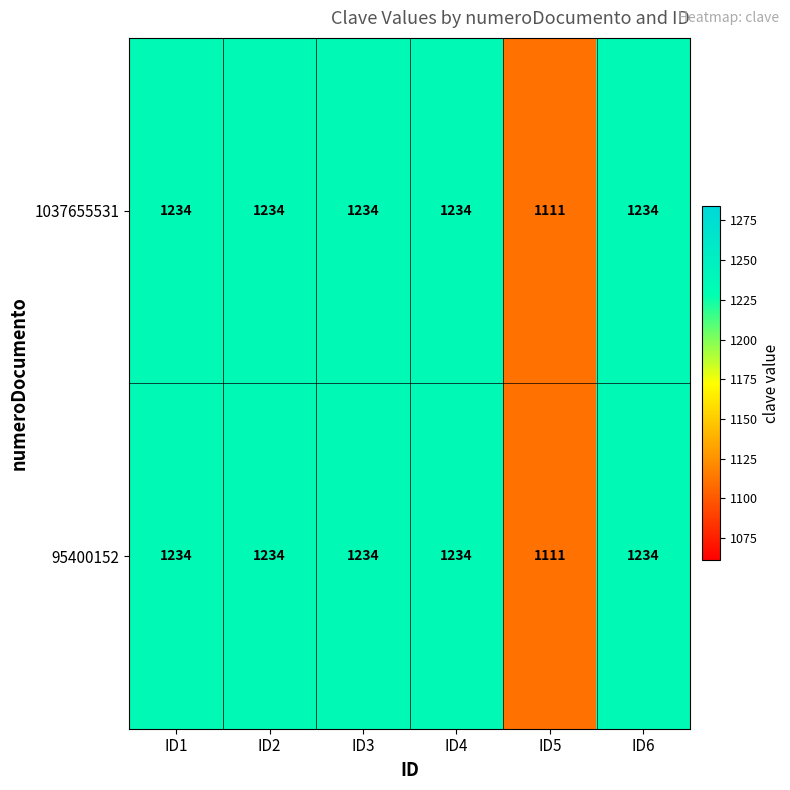

What is the difference between the maximum and minimum values in the 95400152 series?

123